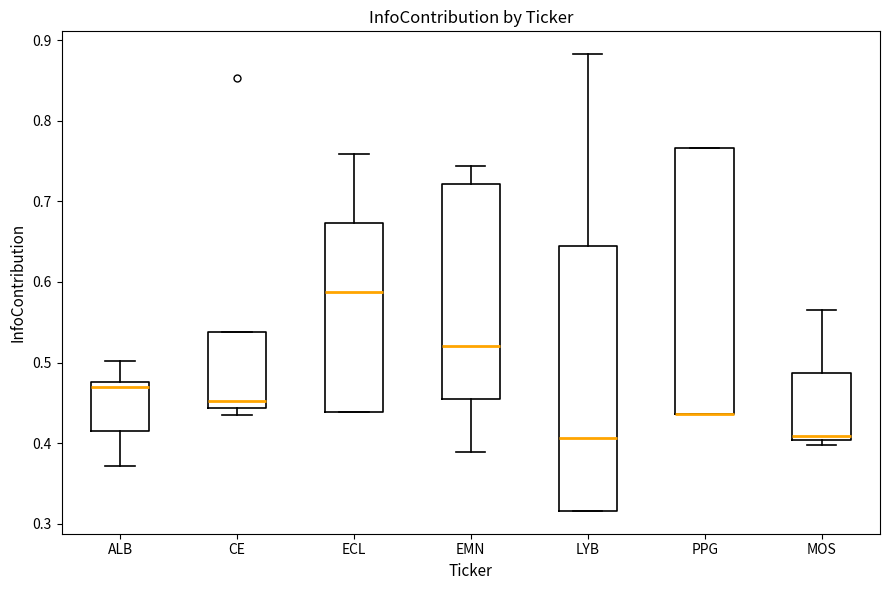

Reading left to right, read every box against the y-axis: the position of its median line, the range the box covers, and the ends of its whiskers. The values are not printed on the chart, so give them approximately, as read against the axis.

ALB: median 0.47, box 0.42 to 0.48, whiskers 0.37 to 0.50
CE: median 0.45, box 0.44 to 0.54, whiskers 0.43 to 0.54
ECL: median 0.59, box 0.44 to 0.67, whiskers 0.44 to 0.76
EMN: median 0.52, box 0.46 to 0.72, whiskers 0.39 to 0.74
LYB: median 0.41, box 0.32 to 0.64, whiskers 0.32 to 0.88
PPG: median 0.44 (drawn on the box's lower edge), box 0.44 to 0.77, whiskers 0.44 to 0.77
MOS: median 0.41, box 0.40 to 0.49, whiskers 0.40 (just below the box's lower edge) to 0.57